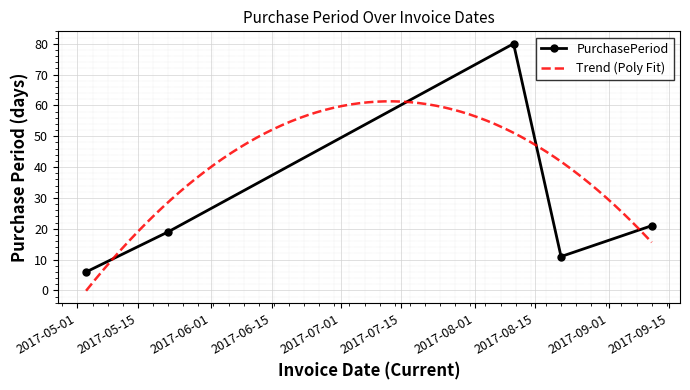

Reading left to right, transcribe all the data shown in this chart.

6	19	80	11	21